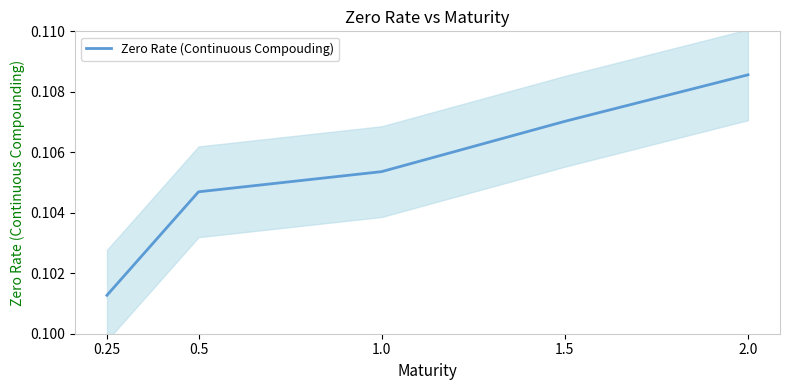

What is the label of the 3rd point from the right?

1.0